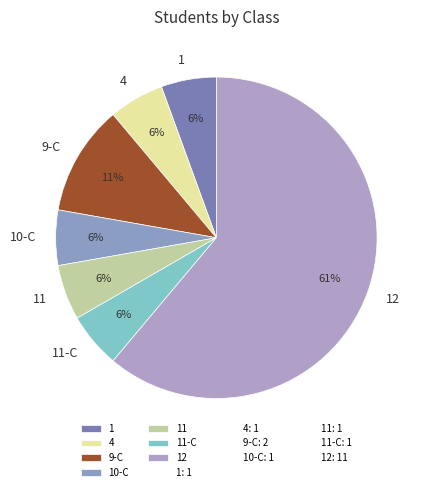

Which has a higher value, 12 or 11?

12